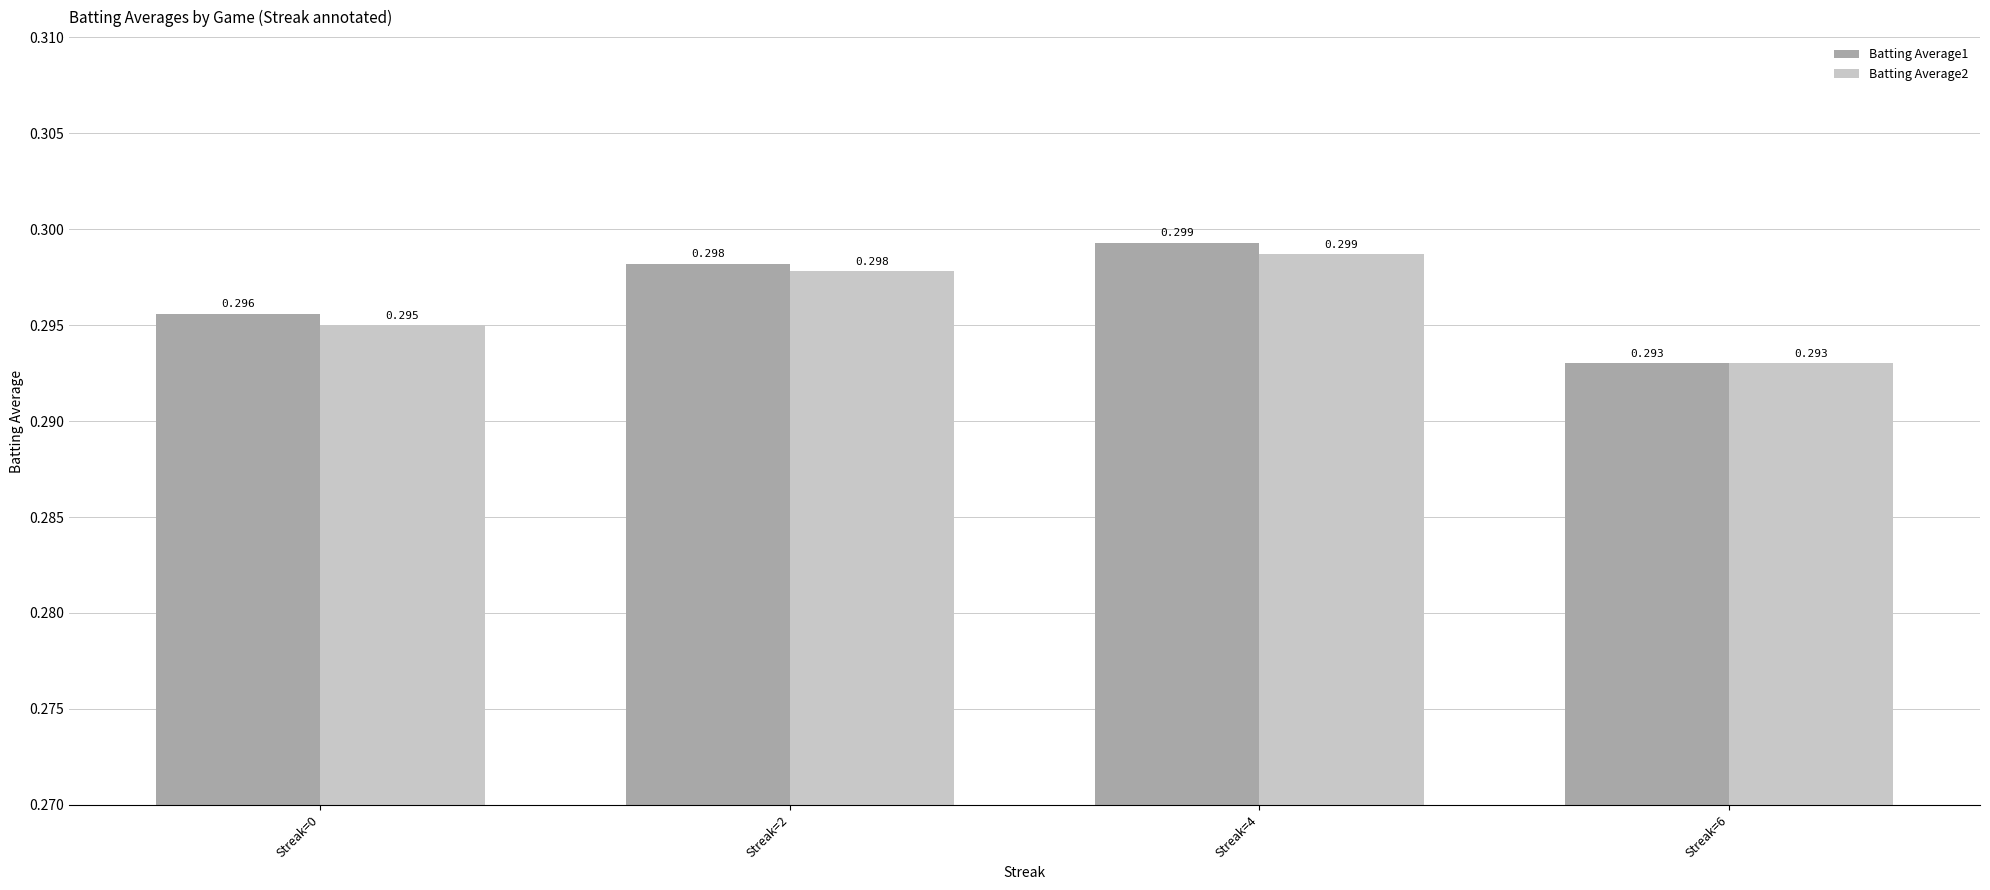

Reading left to right, list all the values displayed in this chart.

Batting Average1: 0.3	0.3	0.3	0.3
Batting Average2: 0.3	0.3	0.3	0.3